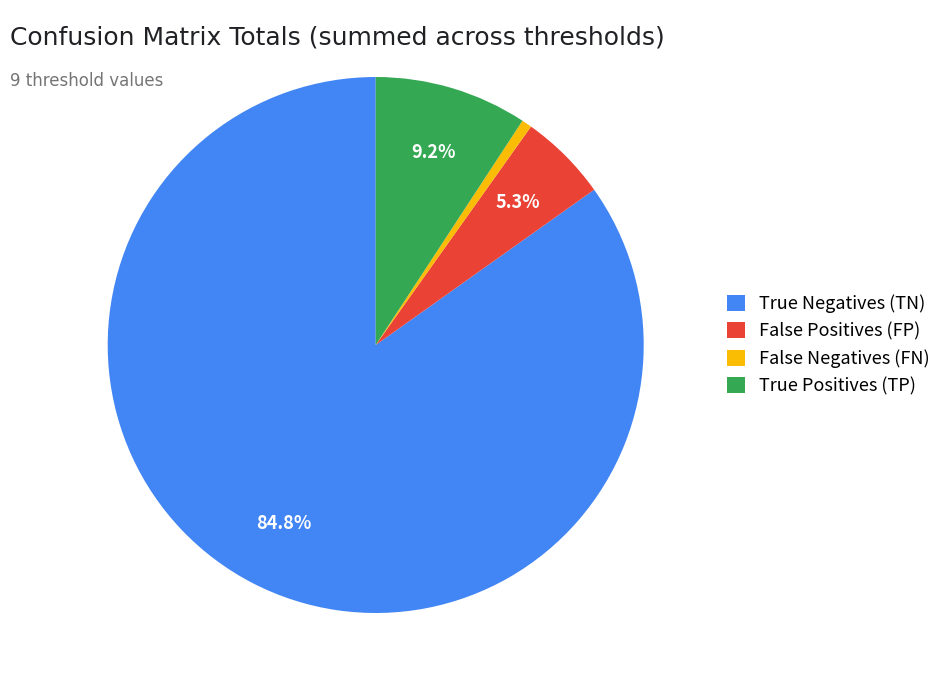

What percentage is NOT represented by False Positives (FP)?

94.7%